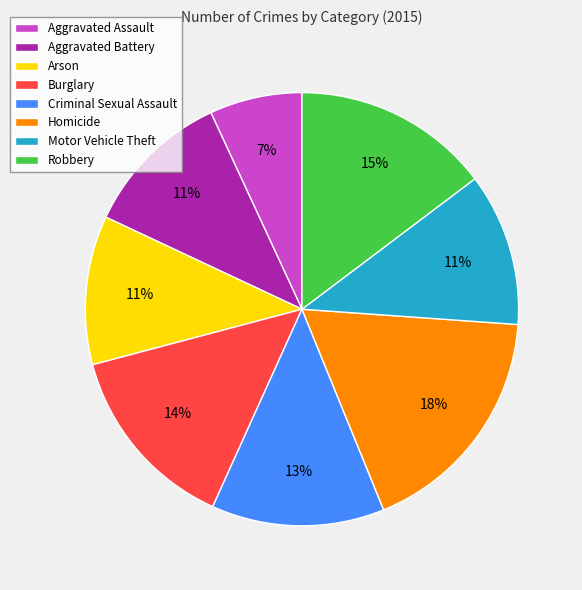

What percentage is the Motor Vehicle Theft slice, to the nearest percent?

11%